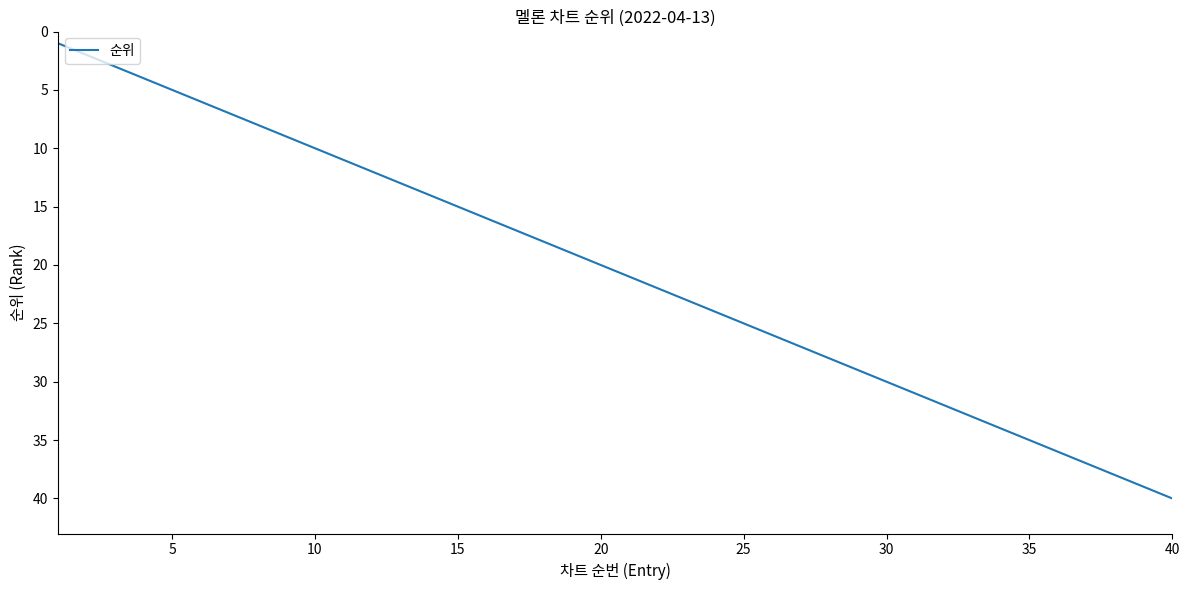

Does the chart display data point markers on the line(s)?

No